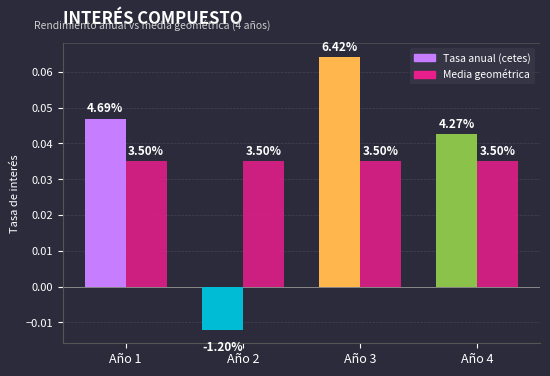

Count the Tasa anual (cetes) values in the range 0 to 1.

3